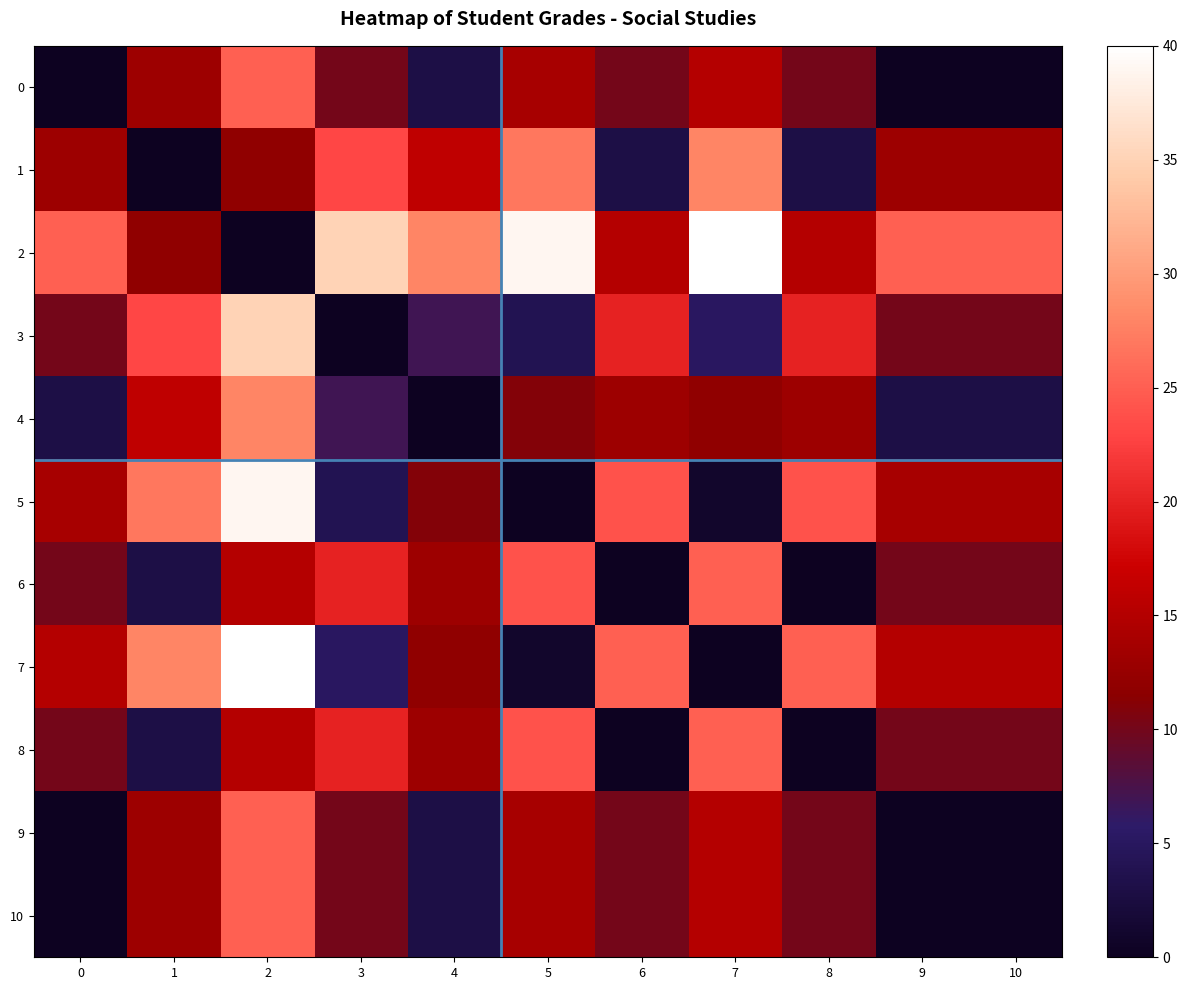

Which series has the widest spread of values?

2